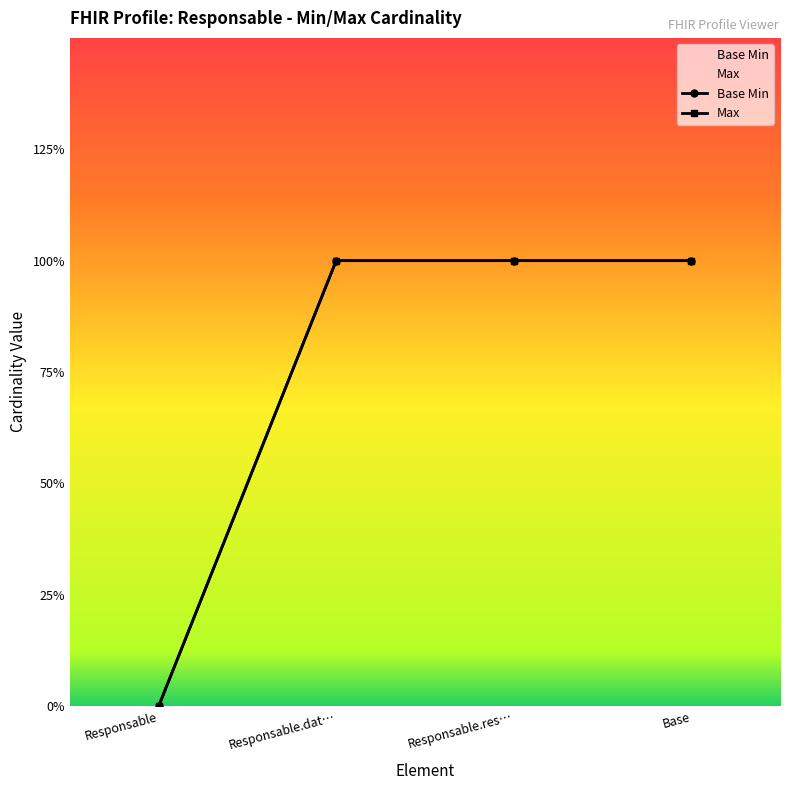

How many Base Min values are between 1 and 2?

3